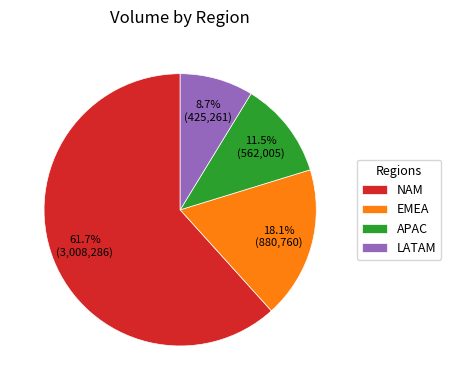

Does APAC represent more than half of the total?

No